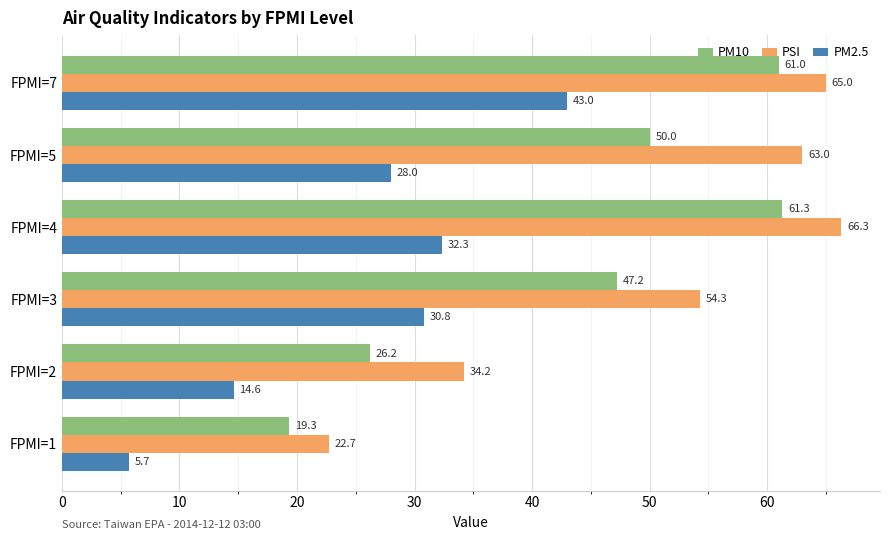

Where is PSI nearest to the value 44?

FPMI=2